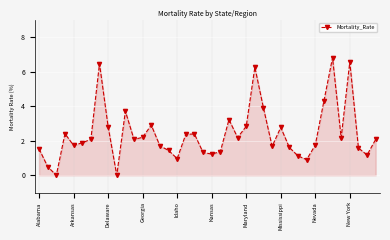

What is the difference between the maximum and minimum values?

6.8